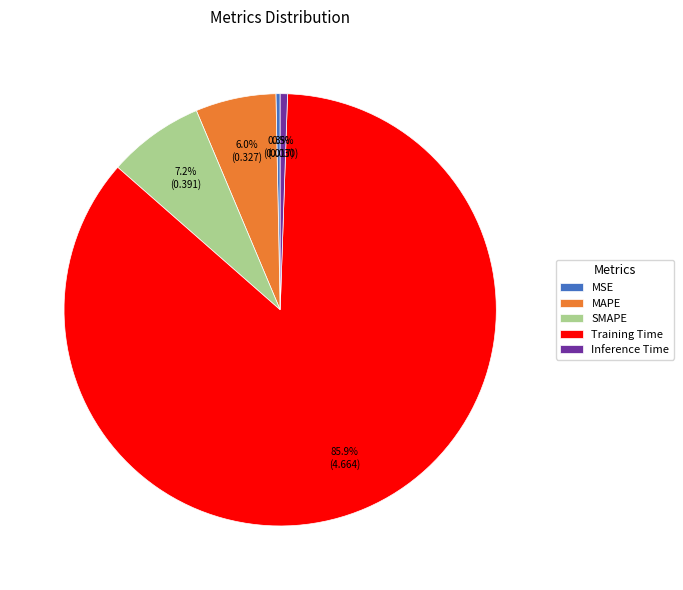

Between Training Time and MSE, which is larger?

Training Time